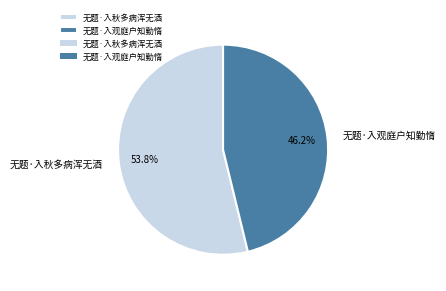

The 无题·入观庭户知勤惰 slice represents 37% of the pie. True or false?

False